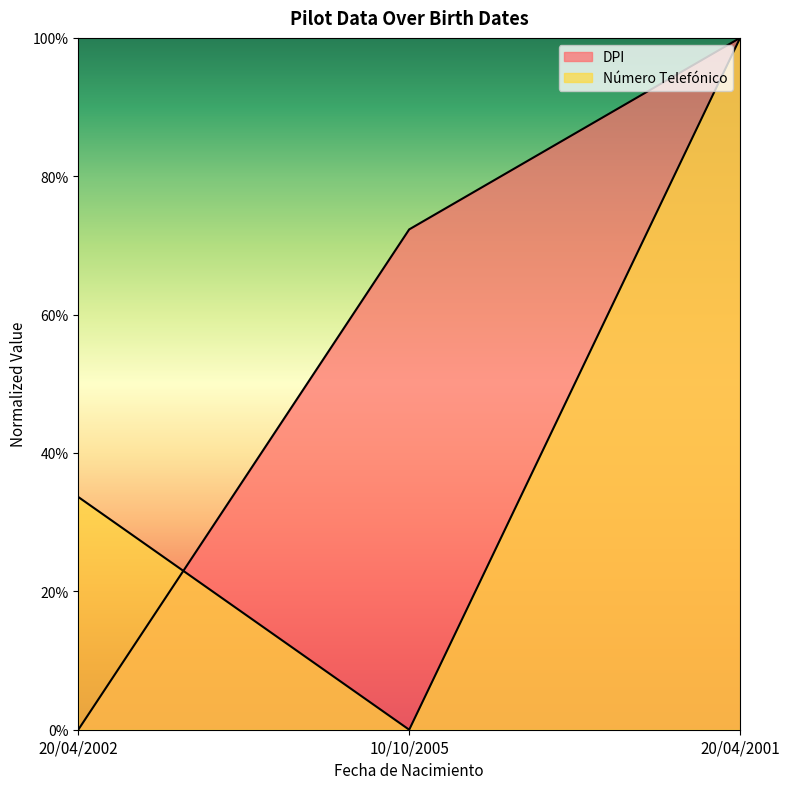

The value of Número Telefónico at 20/04/2001 is 1.0. True or false?

True